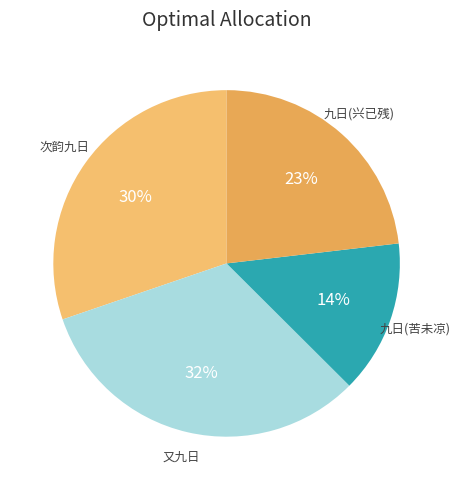

Count the number of slices in the pie.

4